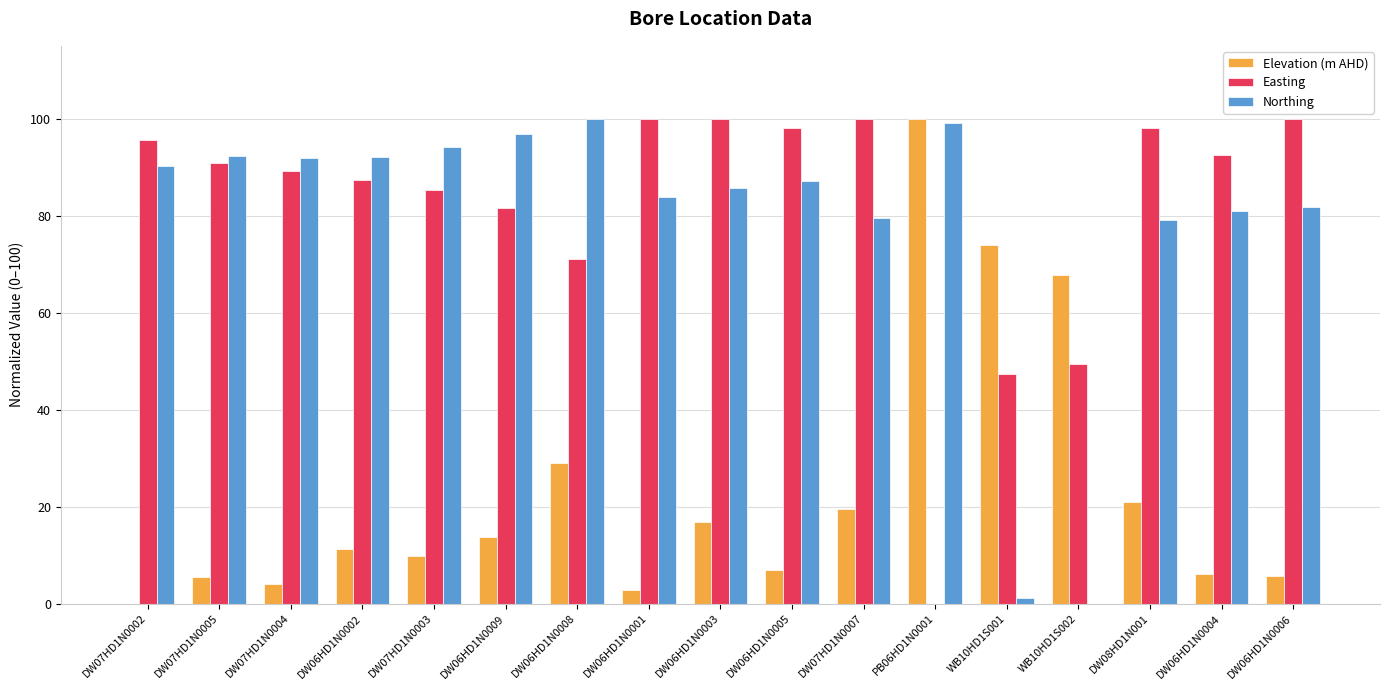

Is it true that Easting equals 20.4 at DW06HD1N0002?

False